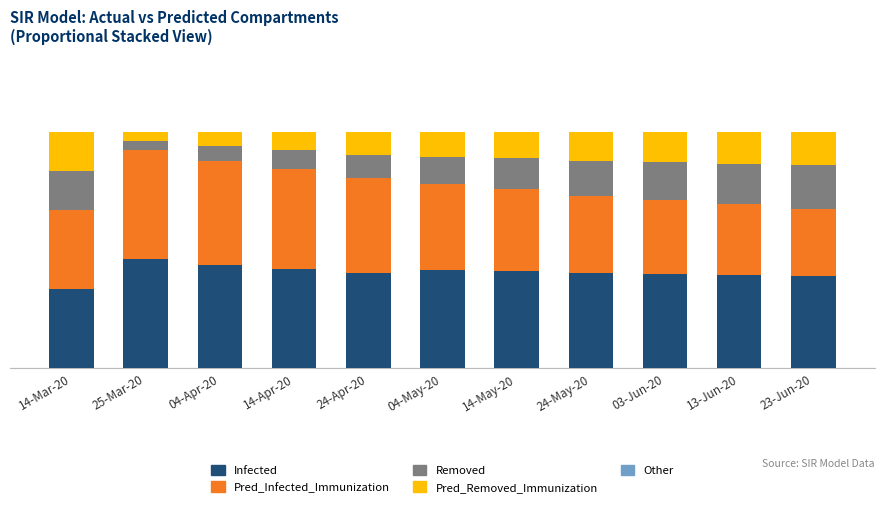

What is the label of the 3rd bar from the right?

03-Jun-20